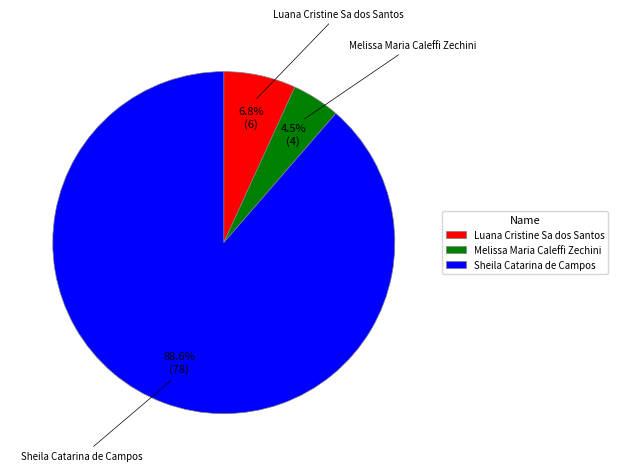

To the nearest percent, what is the difference between the Luana Cristine Sa dos Santos and Melissa Maria Caleffi Zechini slice percentages?

2%